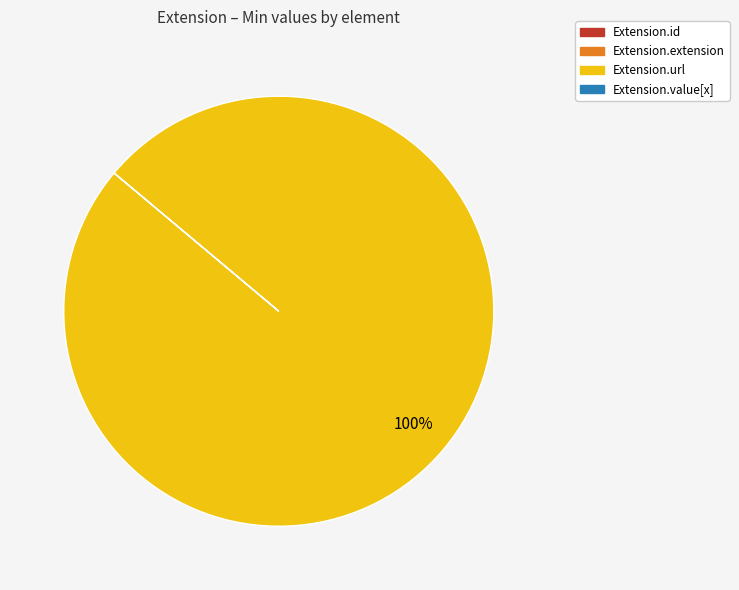

Is there any slice that represents more than half of the pie?

Yes